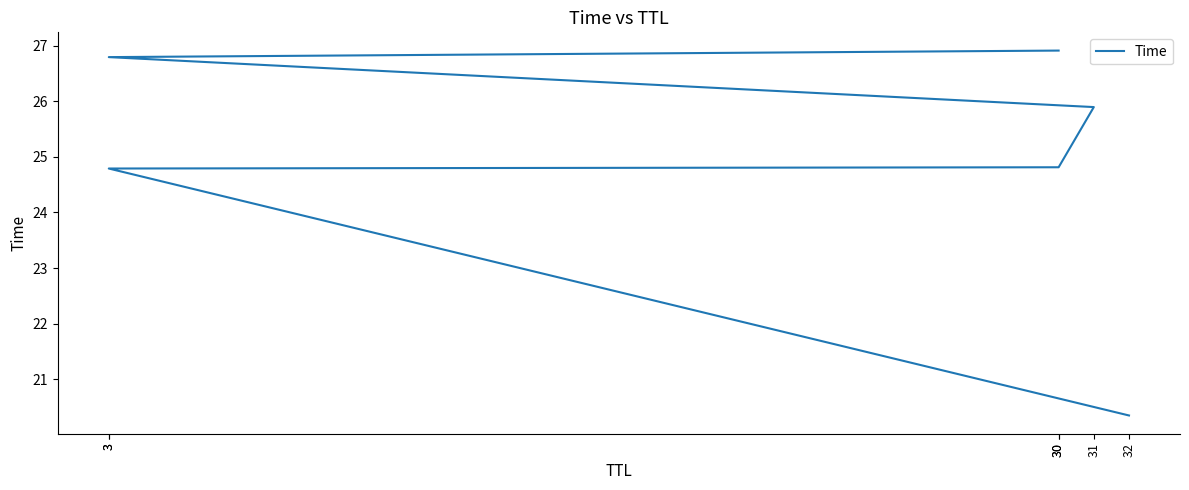

What is the difference between the maximum and minimum values?

6.6